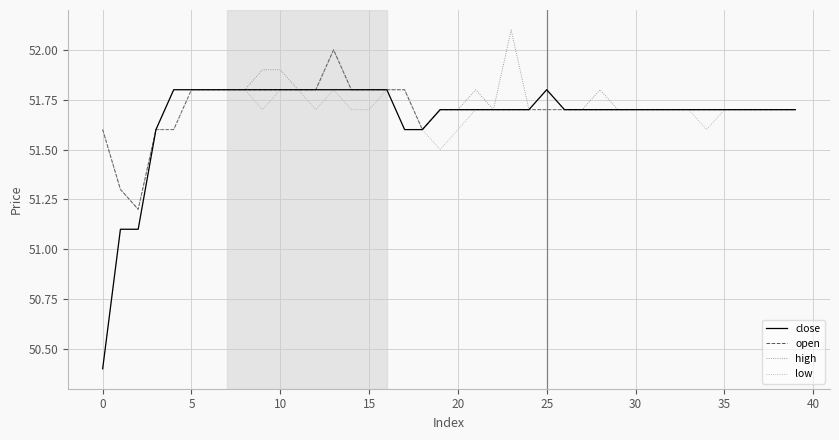

What is the smallest value displayed?

50.4